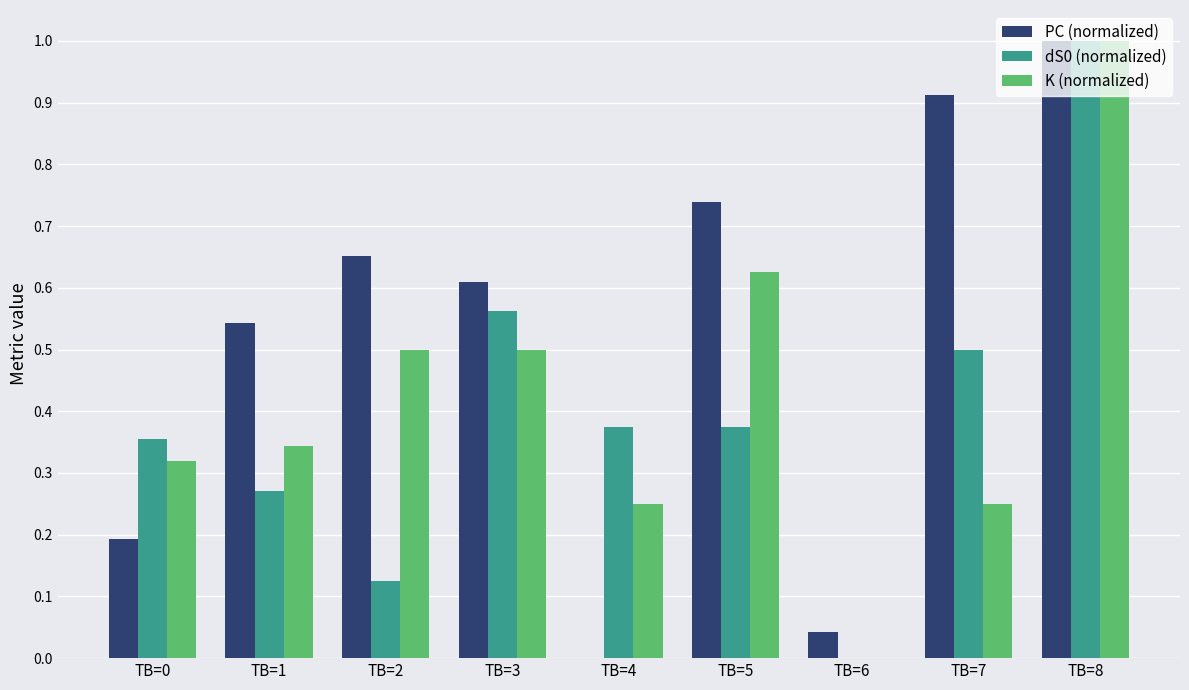

How many groups of bars are there?

9